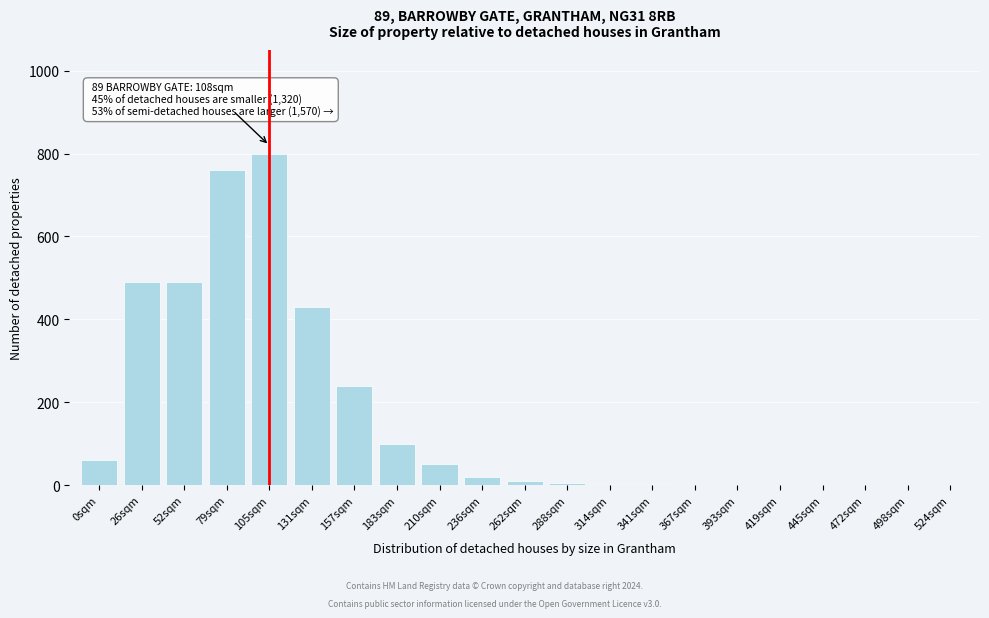

What is the sum of all values?

3463